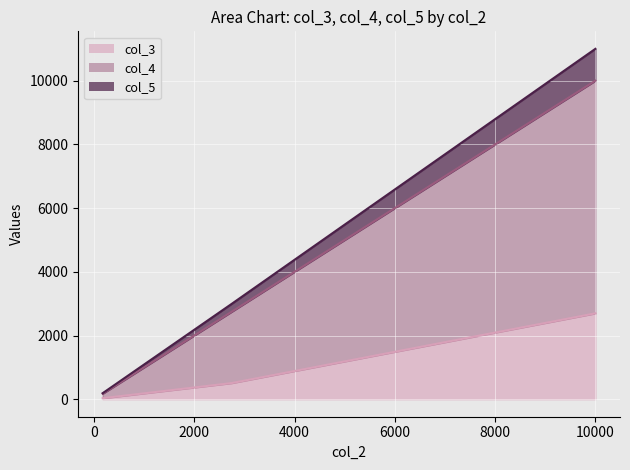

Count the col_3 values in the range 32 to 2696.

3